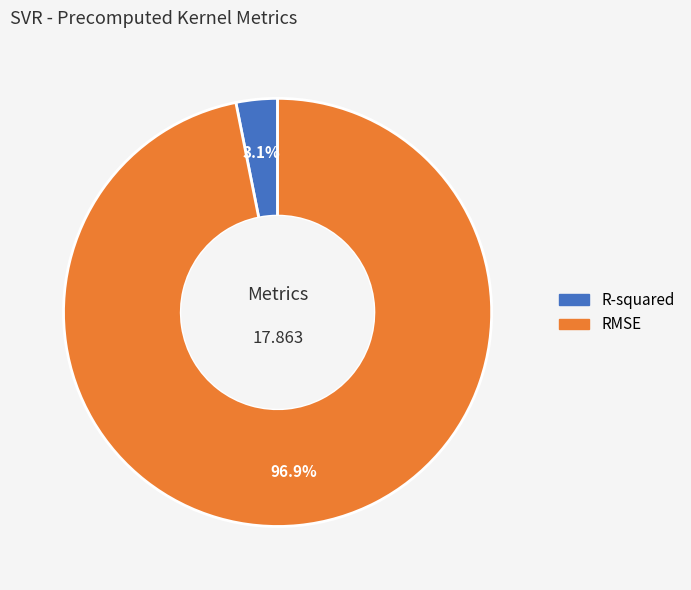

Does R-squared represent more than half of the total?

No